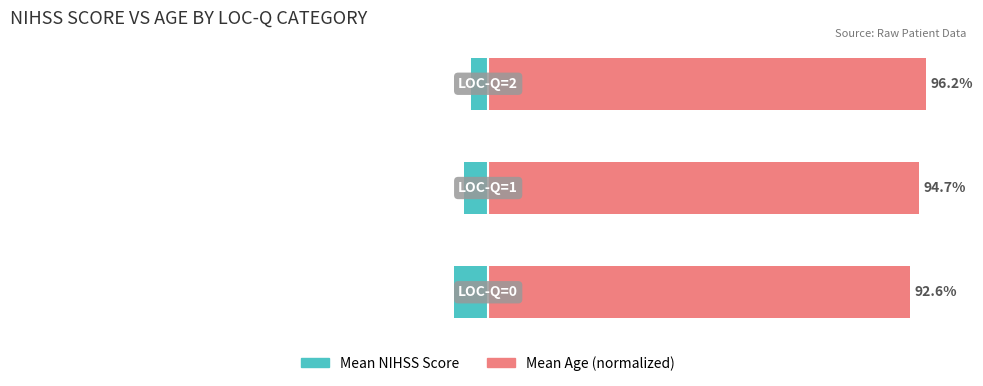

Rank the categories by Mean Age (normalized) value from lowest to highest.

0, 1, 2